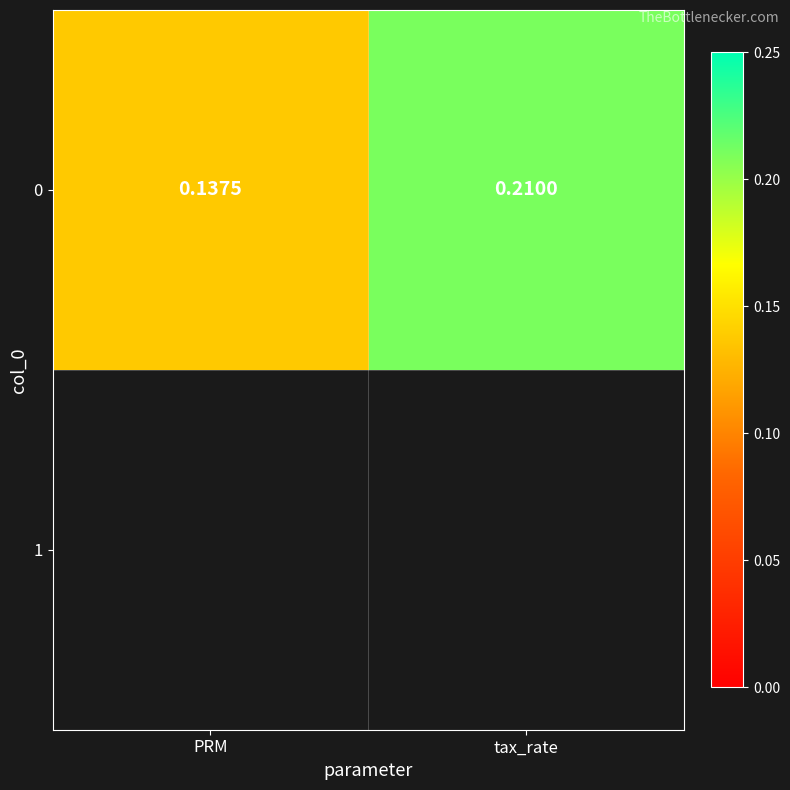

Reading right to left, transcribe all the data shown in this chart.

tax_rate=0.2	PRM=0.1